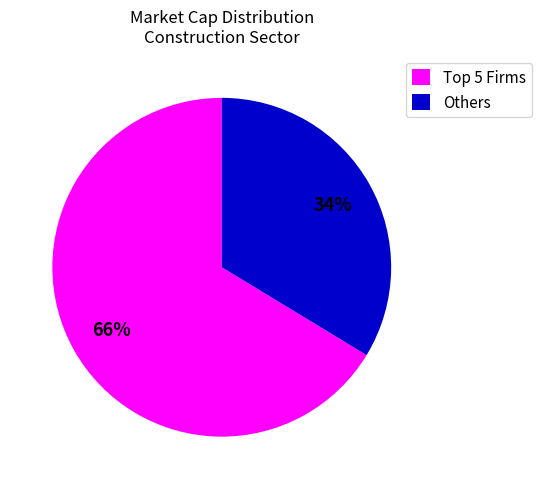

What is the largest slice in the pie chart?

Top 5 Firms